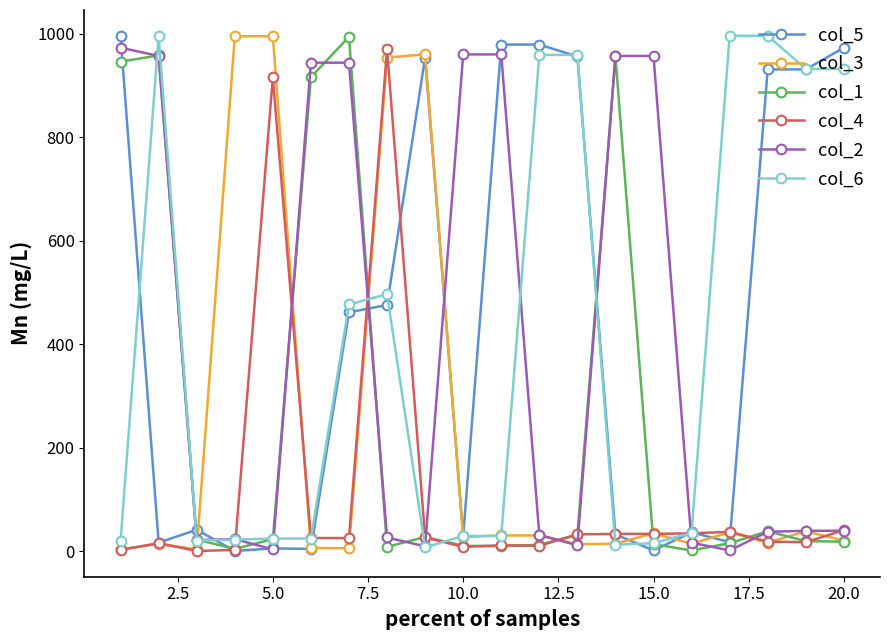

True or false: col_1 has more than 0 interior local peaks.

True